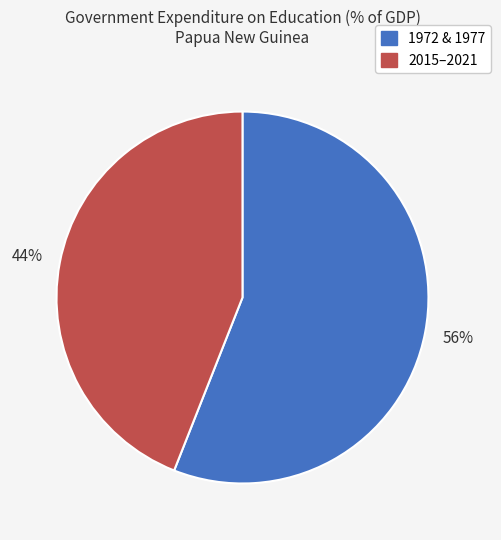

To the nearest percent, what is the average slice percentage?

50%